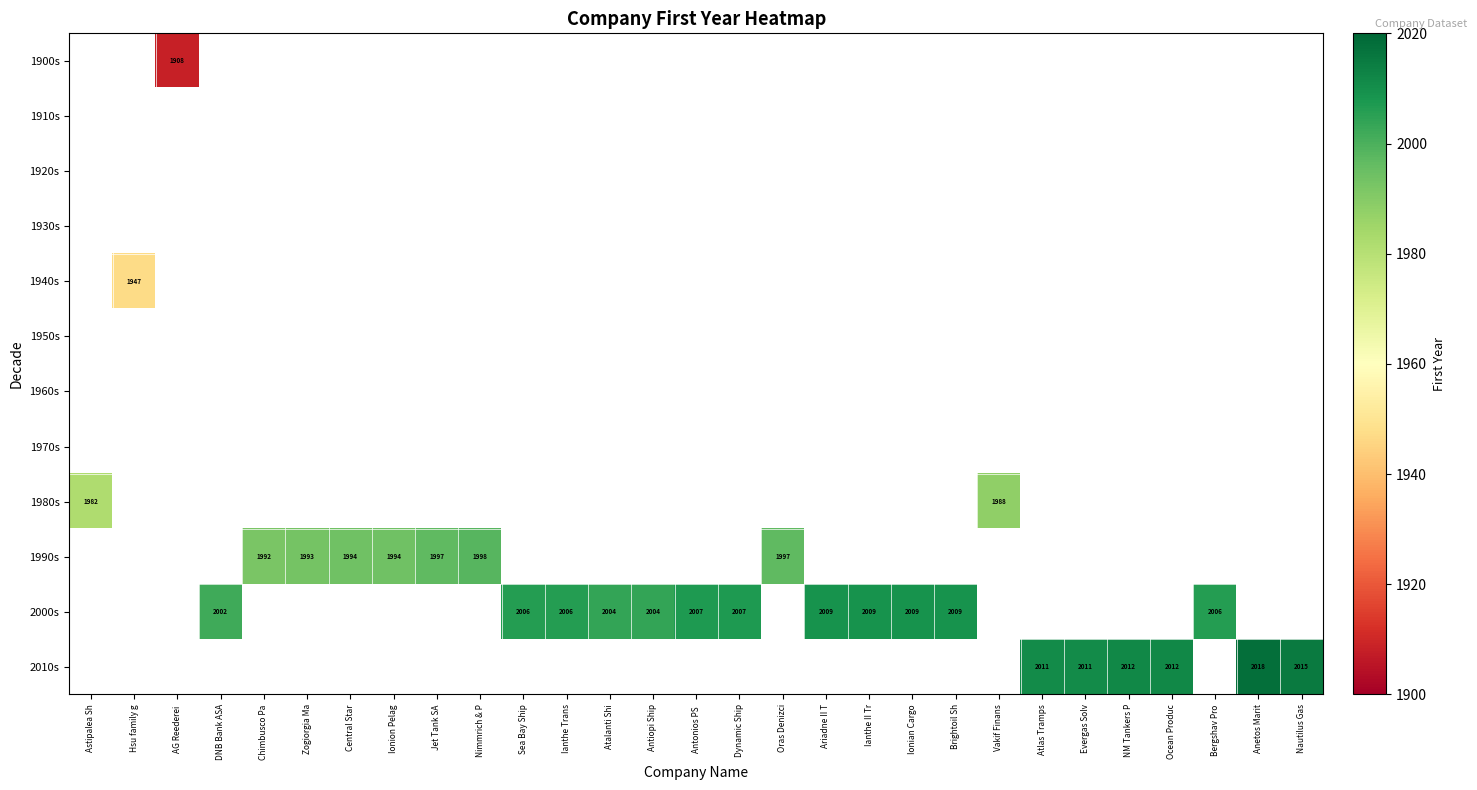

The value of 2000s at Ariadne II T is 3360. True or false?

False